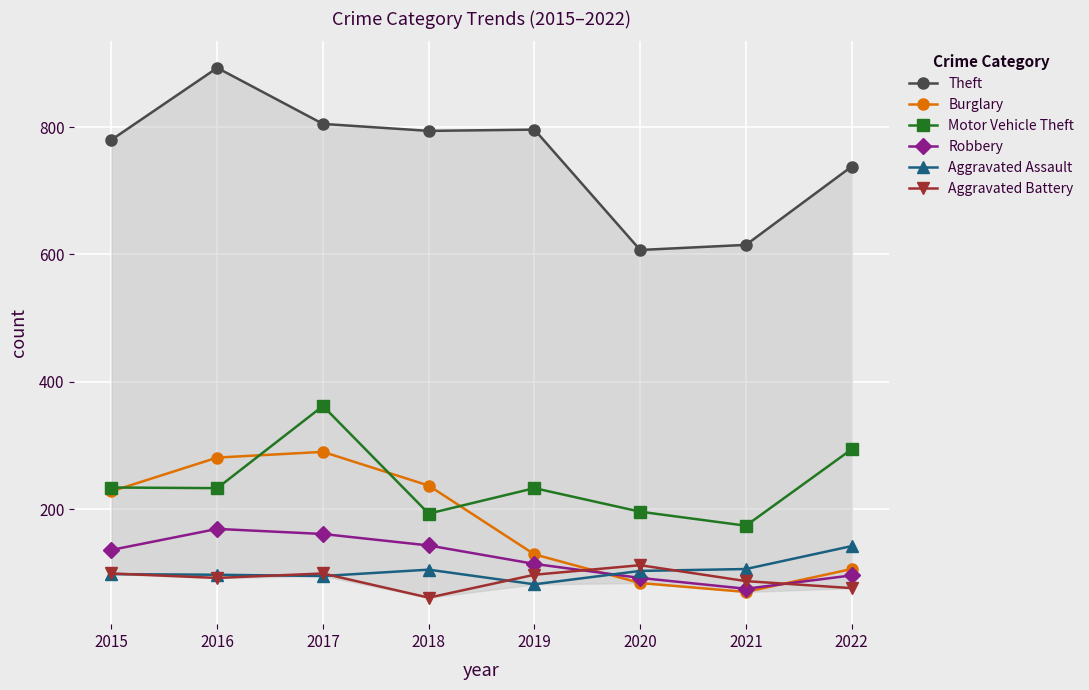

At which category is the sum across all series the highest?

2017